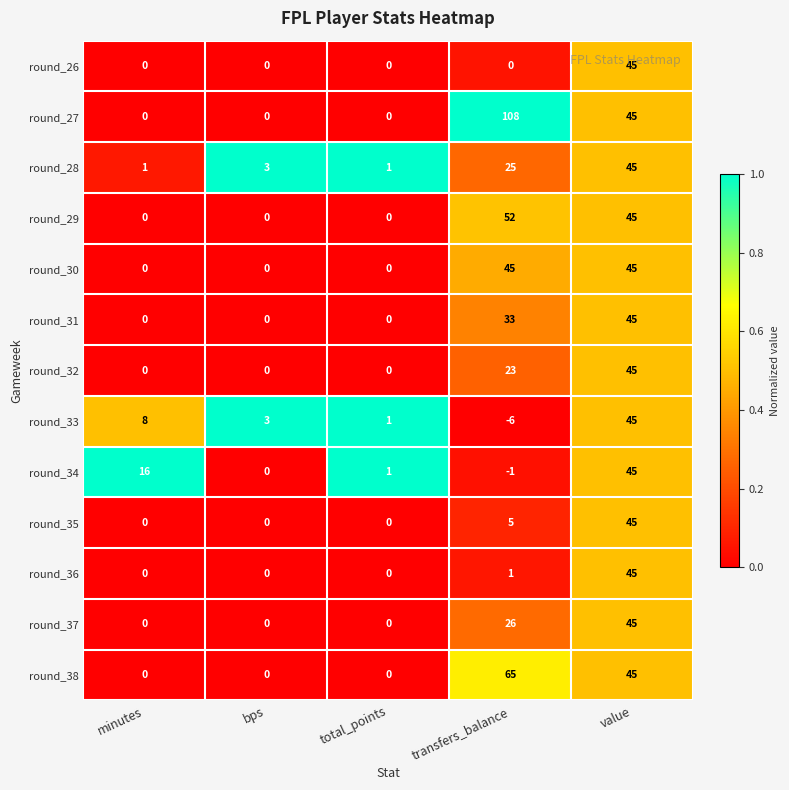

How many values in the round_30 series exceed 0?

2